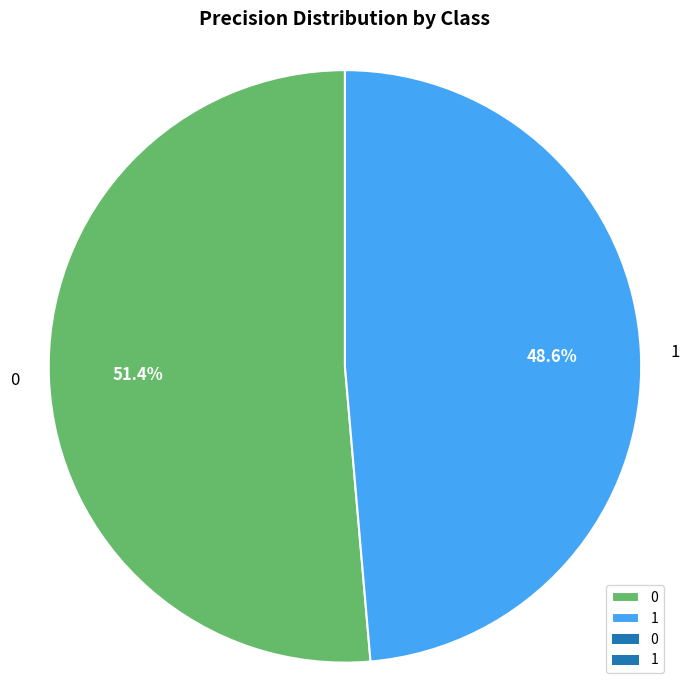

Is it true that 0 is 44% of the pie?

False